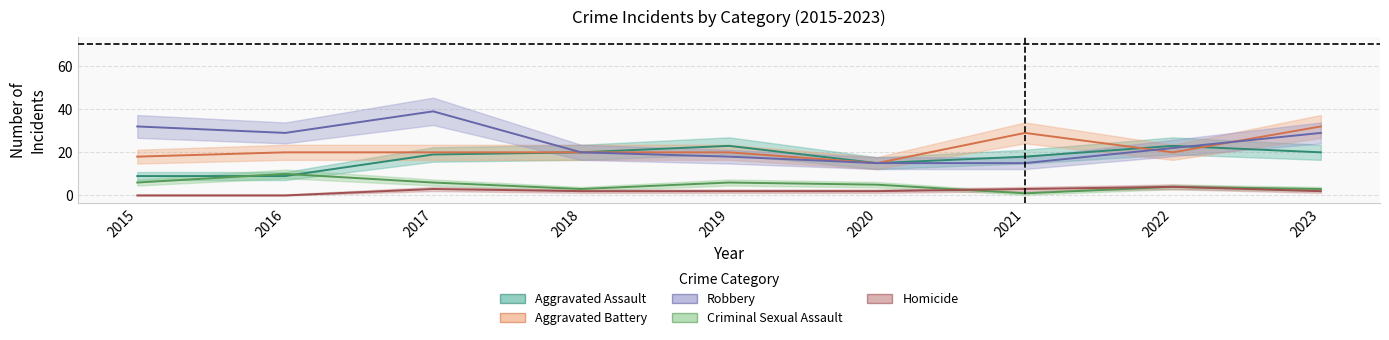

Where is the first local maximum for Homicide?

2017